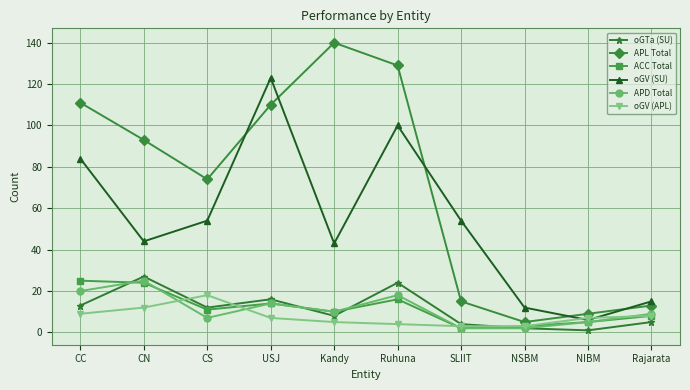

The value of APL Total at CN is 93. True or false?

True